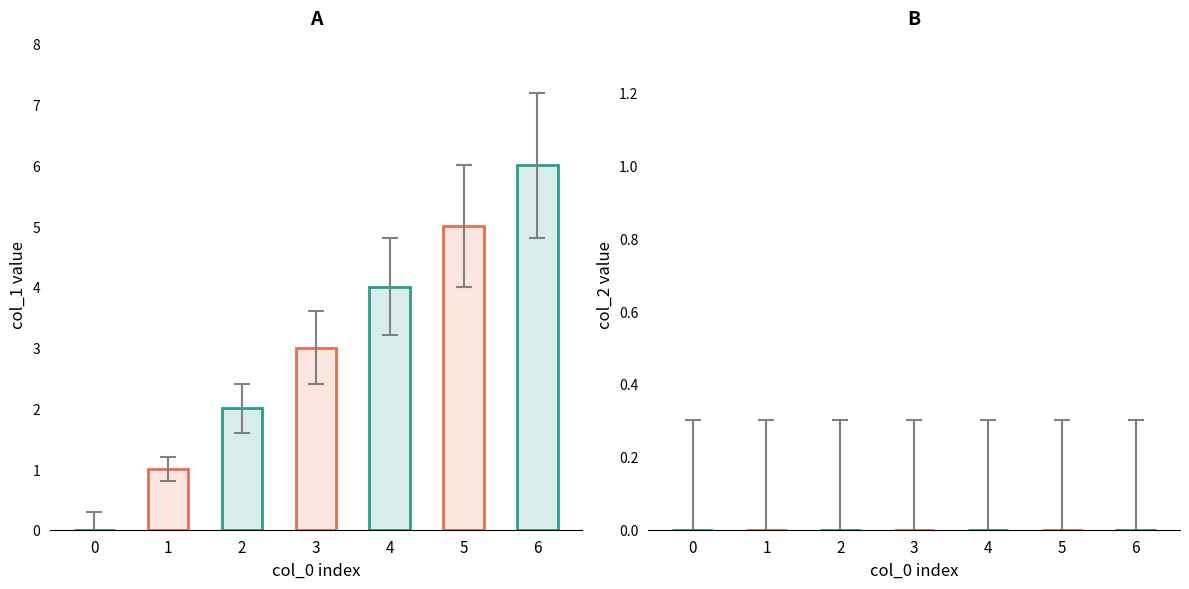

What are all the series names shown in the legend?

col_1, col_2